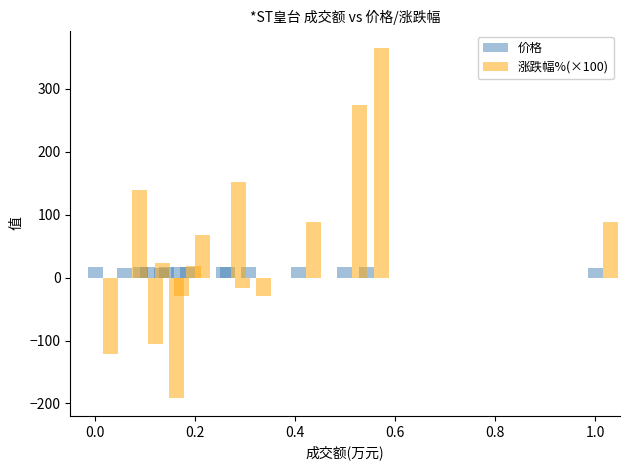

Which series has the largest total across all categories?

涨跌幅%(×100)